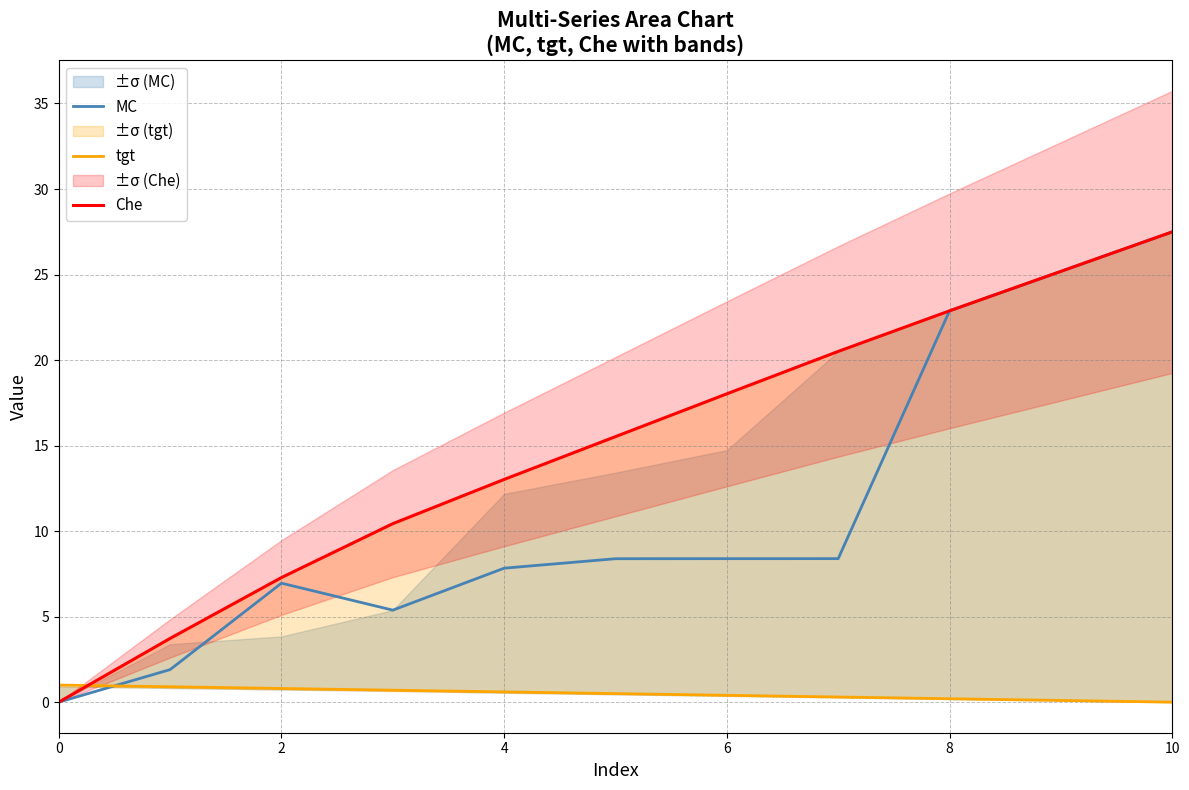

How many intersections are there between tgt and MC?

1